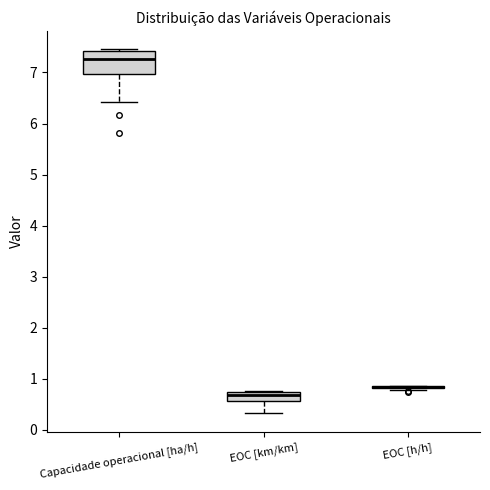

Comparing the boxes themselves (not the whiskers), which one is the tallest?

Capacidade operacional [ha/h]